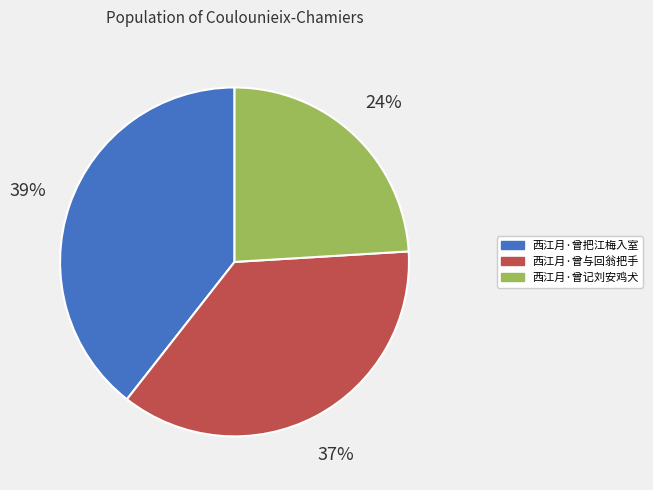

Which has a higher value, 西江月·曾记刘安鸡犬 or 西江月·曾把江梅入室?

西江月·曾把江梅入室